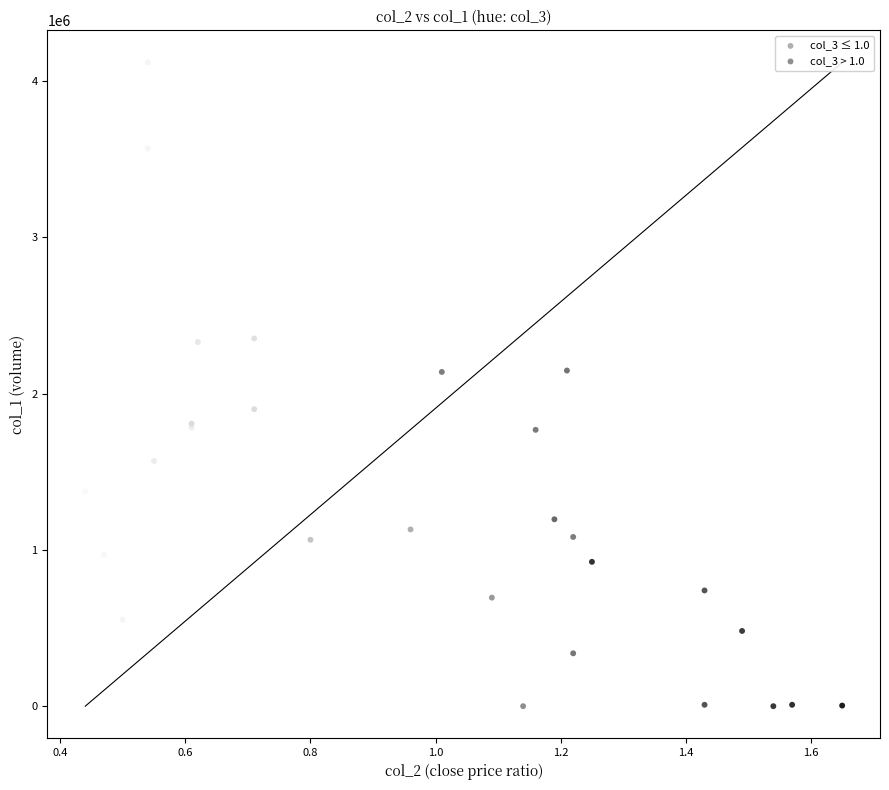

Which series reaches the maximum Y coordinate?

col_3 ≤ 1.0